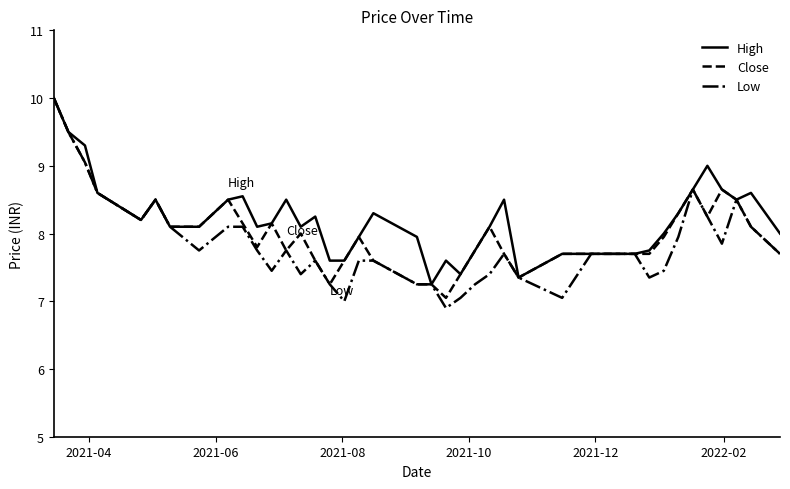

What is the maximum value shown in the chart?

10.0